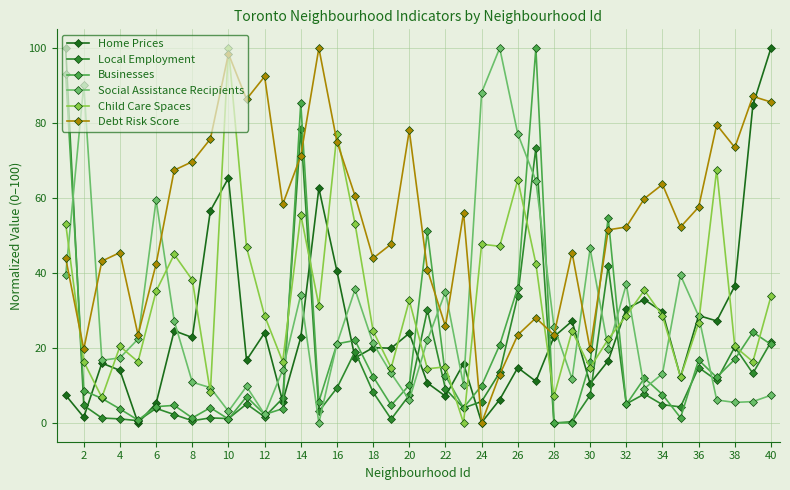

What is the maximum value for Home Prices?

100.0